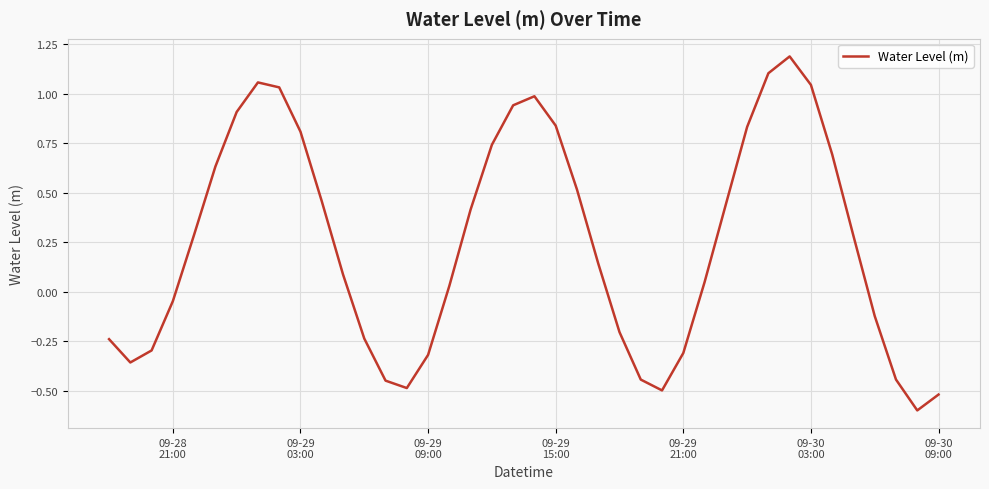

What is the maximum value shown in the chart?

1.2